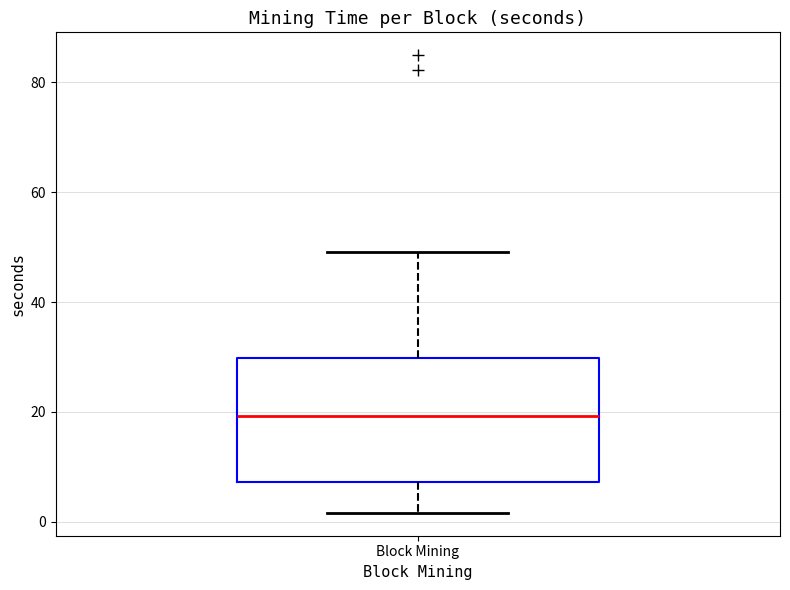

Transcribe this box plot: give where the median line is, the range the box spans, and where the two whiskers end, as read against the y-axis. The values are not printed on the chart, so give them approximately, as read against the axis.

median 20, box 8 to 30, whiskers 2 to 50